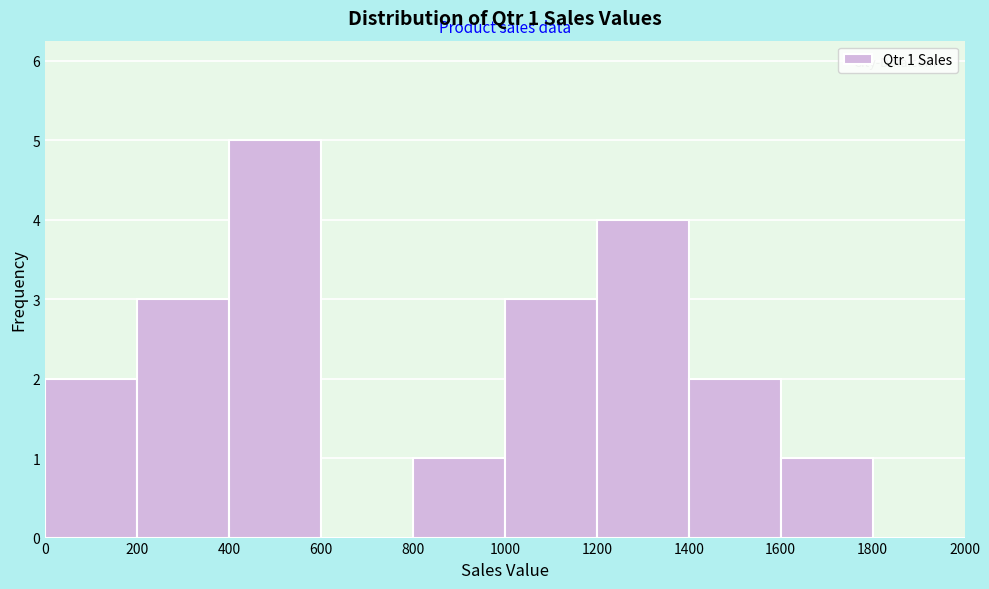

Which range on the x-axis has the tallest bar?

400 to 600